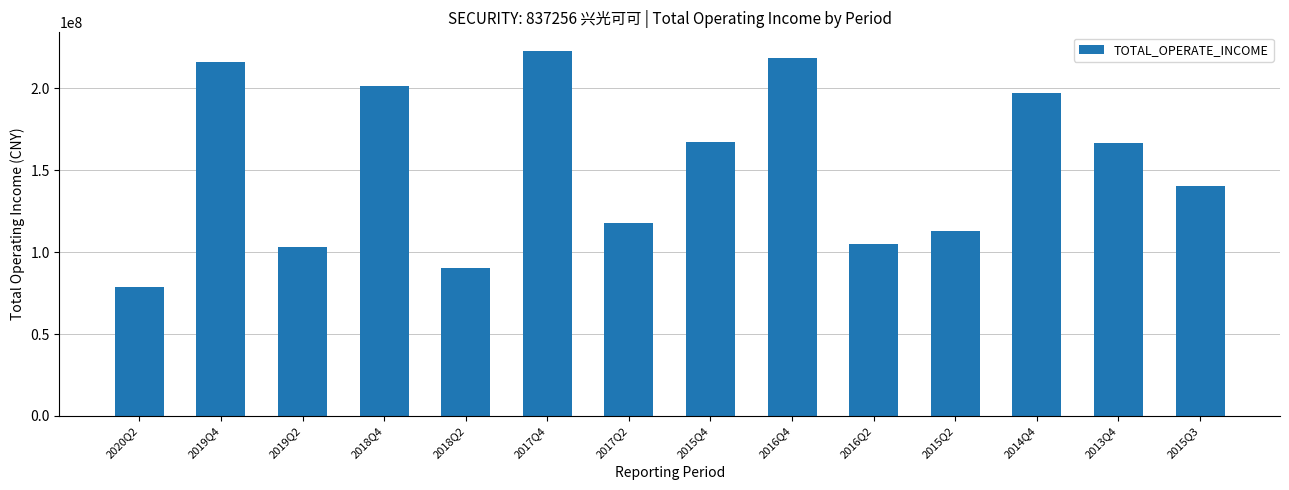

The chart shows a value of 167347526.4 at 2015Q4. True or false?

True